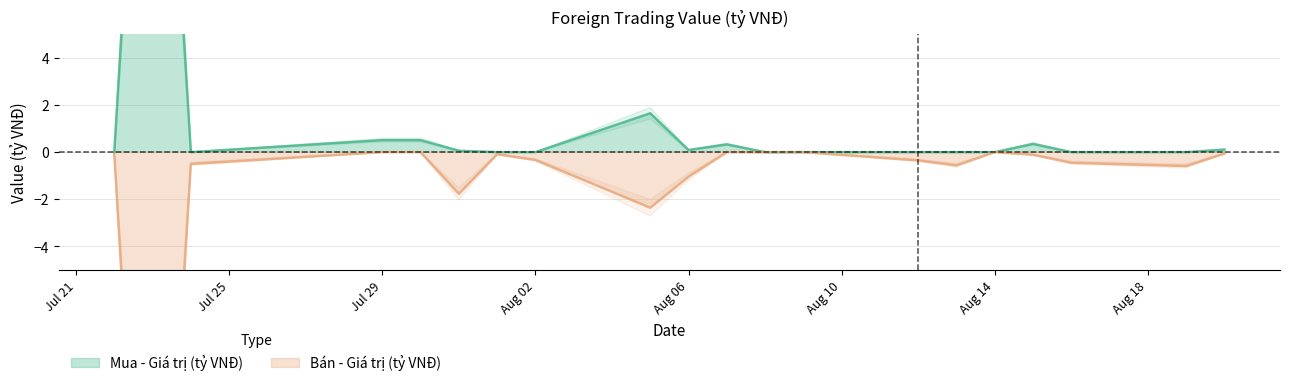

True or false: Bán - Giá trị (tỷ VNĐ) and Mua - Giá trị (tỷ VNĐ) intersect in this chart.

False